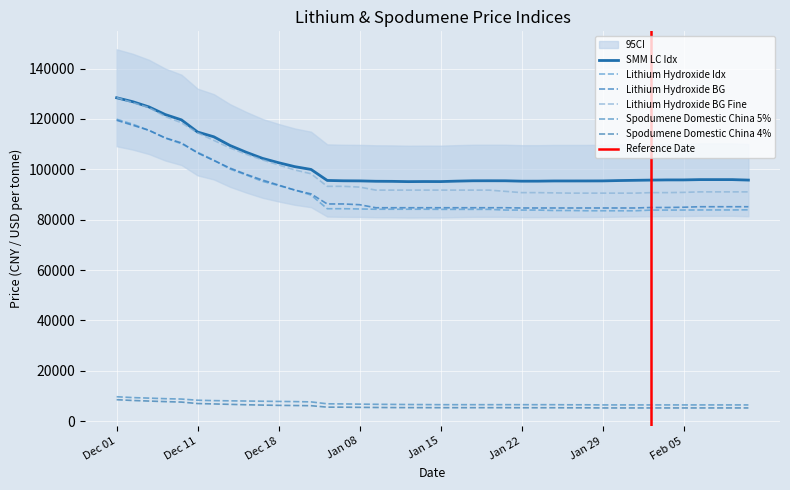

True or false: SMM LC Idx has a value of 95921 at Feb 06.

True